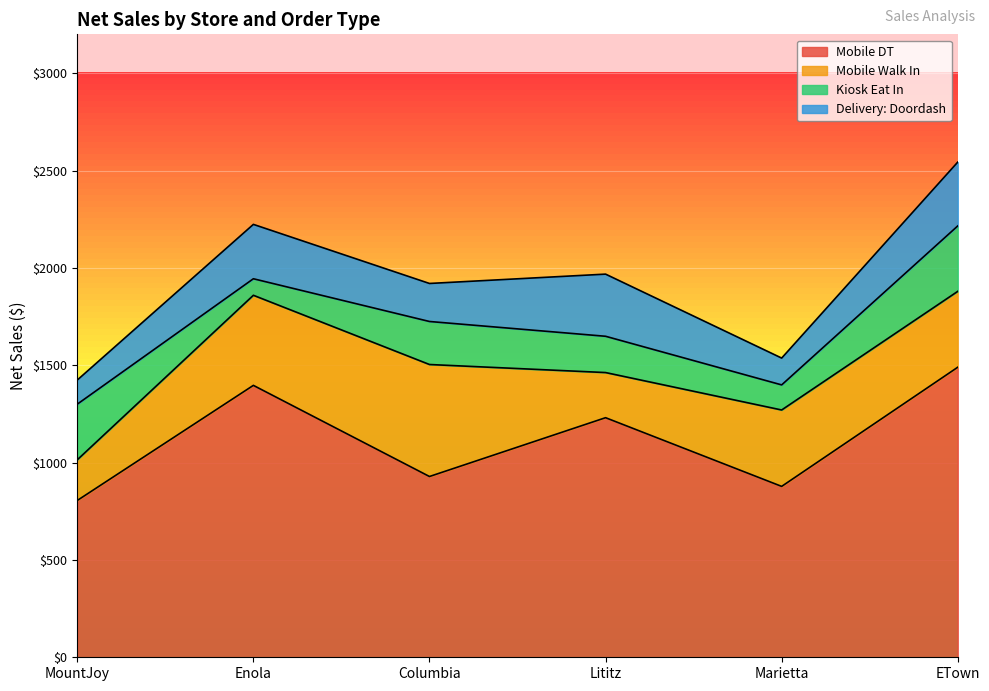

At which category does the chart reach its peak across all series?

ETown